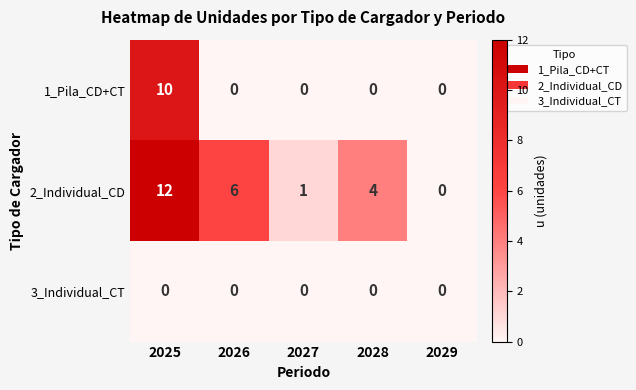

What is the difference between the maximum and second lowest values in the 2_Individual_CD series?

11